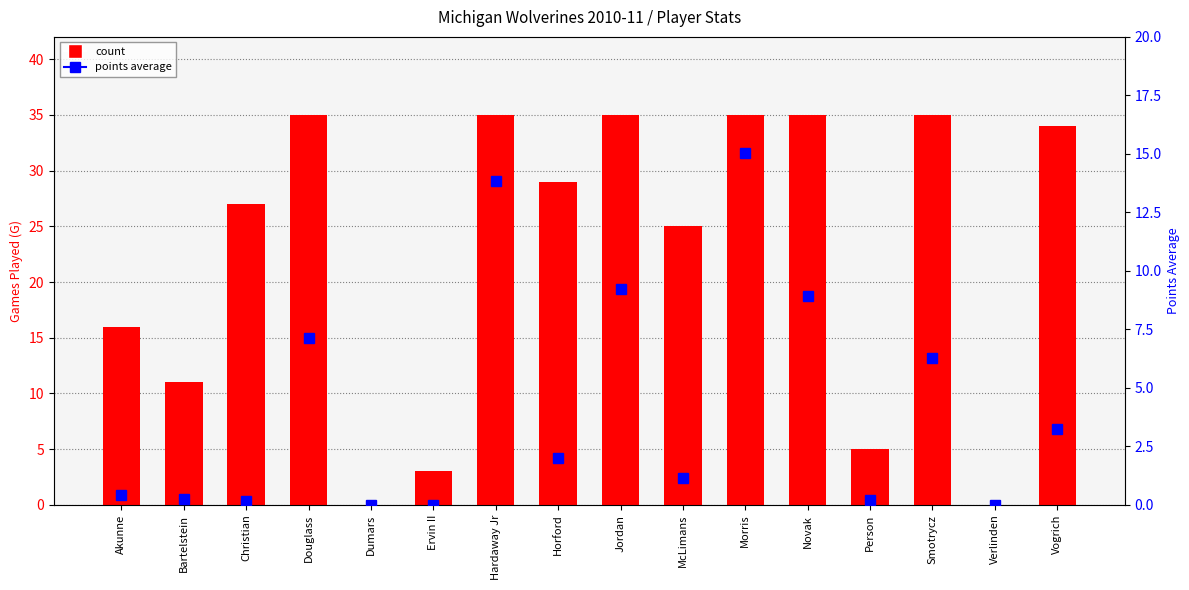

Where is points average (percentile) nearest to the value 7?

Douglass